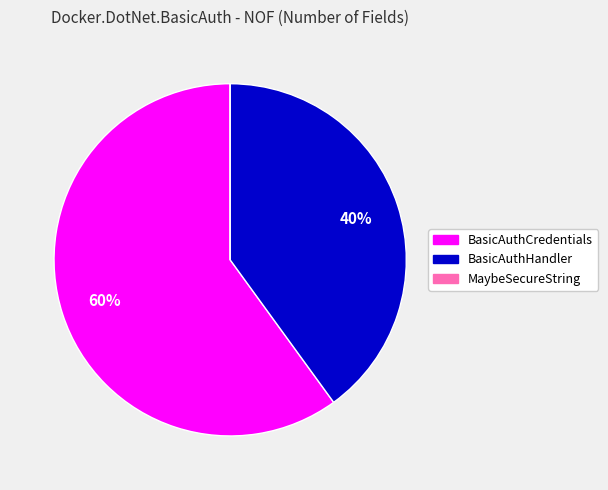

To the nearest percent, what is the difference between the BasicAuthHandler and BasicAuthCredentials slice percentages?

20%